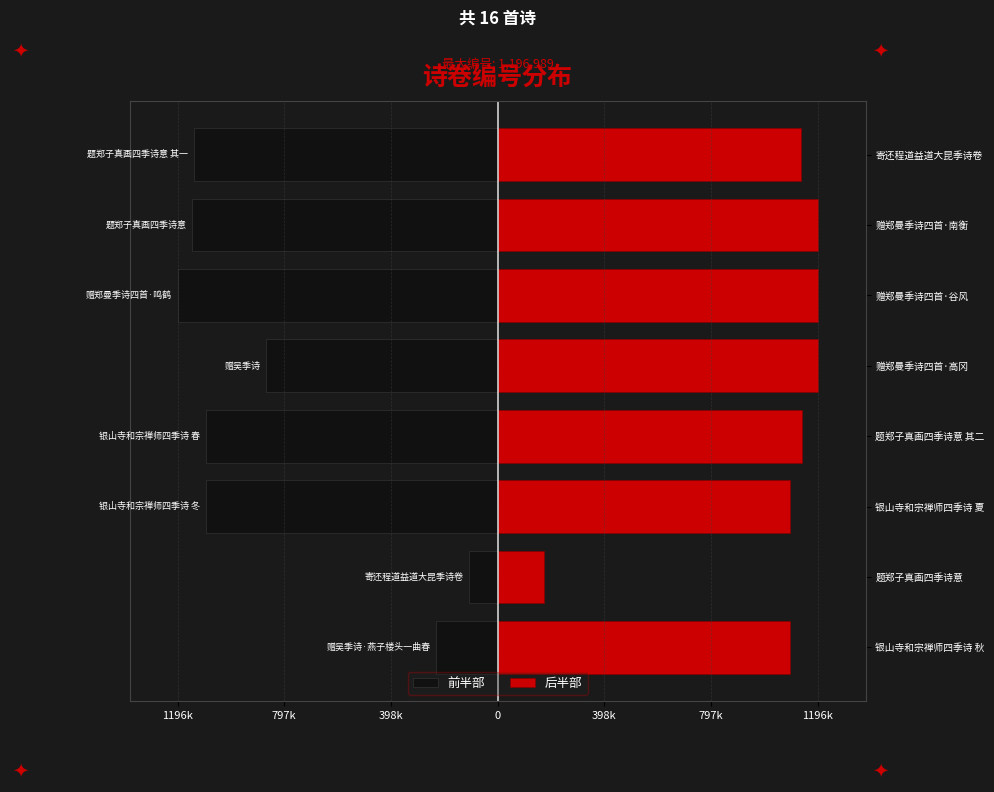

Is it true that 后半部 equals 1196986 at 赠郑曼季诗四首·谷风?

True